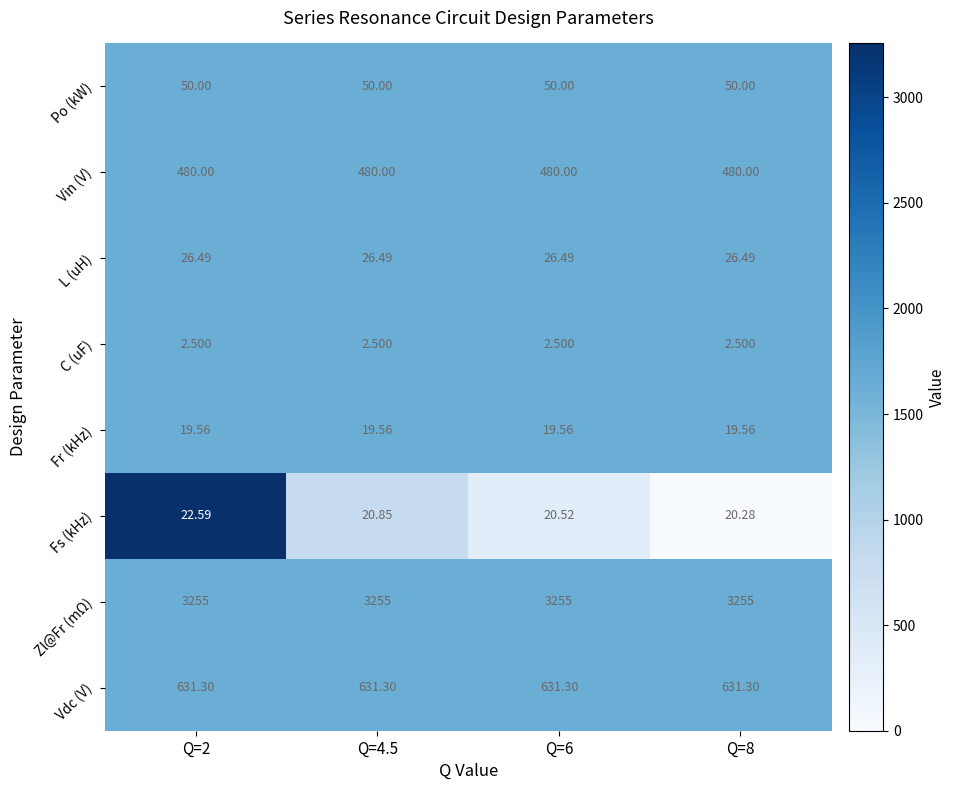

At Q=4.5, list the series in order from smallest to largest.

C (uF), Fr (kHz), Fs (kHz), L (uH), Po (kW), Vin (V), Vdc (V), Zl@Fr (mΩ)